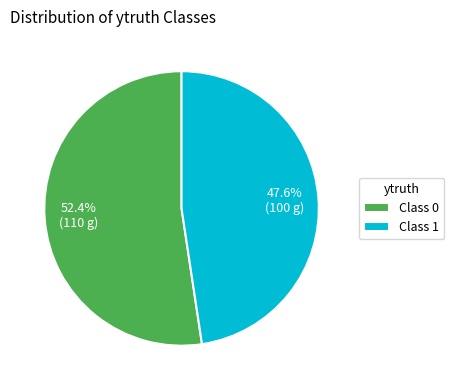

Between Class 1 and Class 0, which is larger?

Class 0